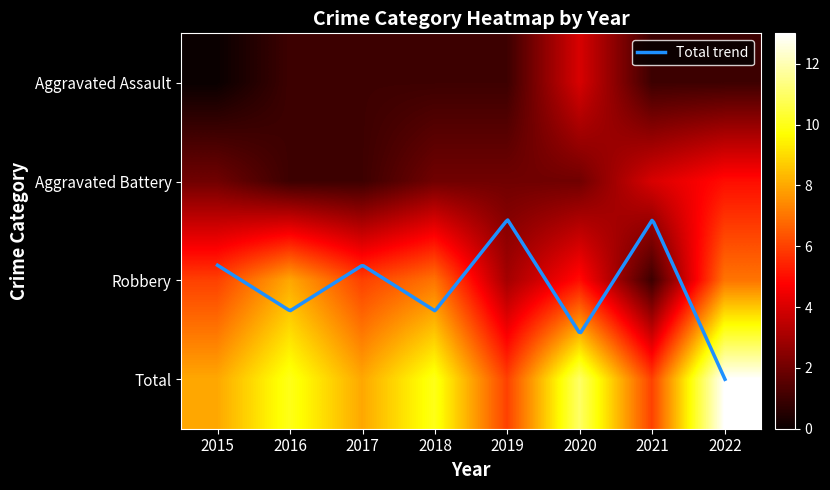

Which category has the highest value in the Aggravated Battery series?

2022